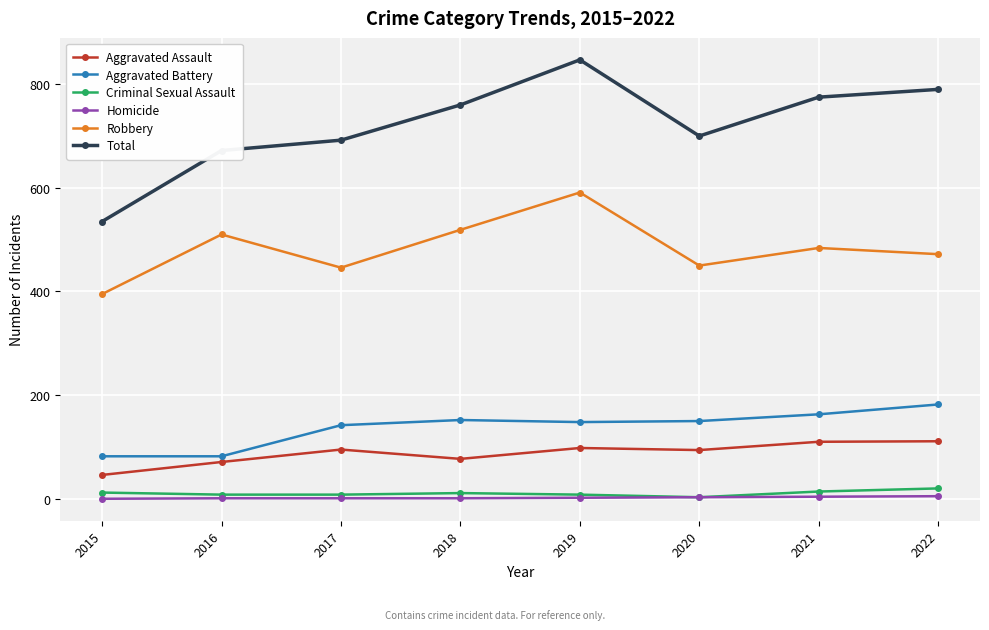

At which label does Total reach its peak?

2019